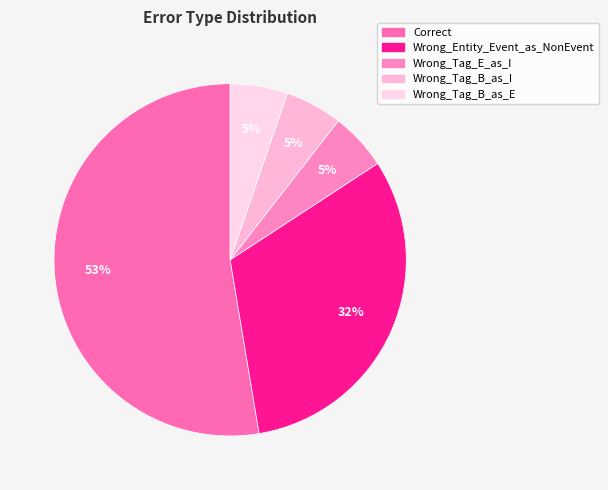

How many slices are in this pie chart?

5